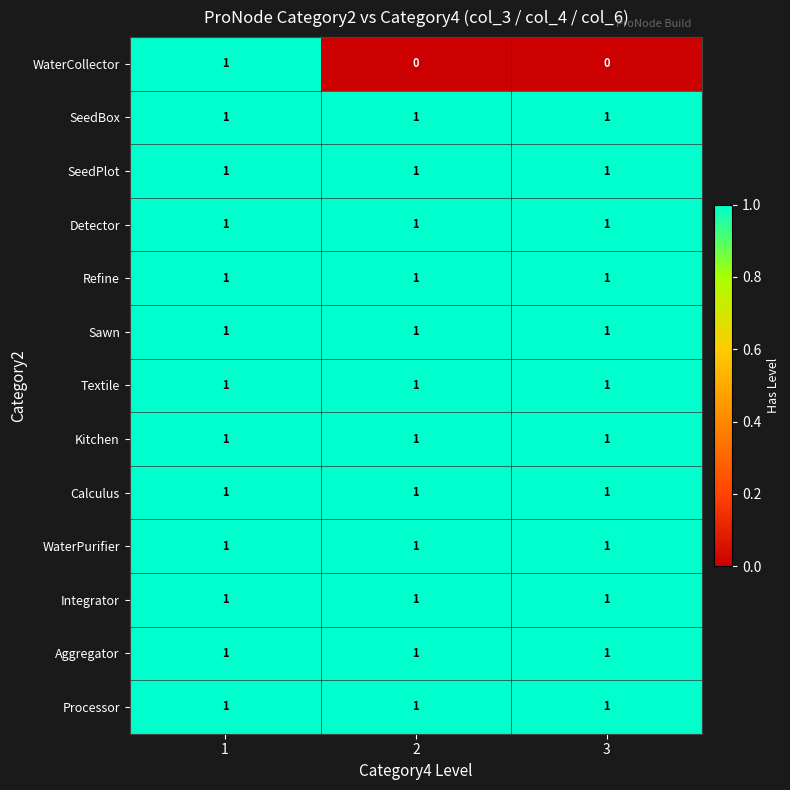

What is the sum of all Detector values?

3